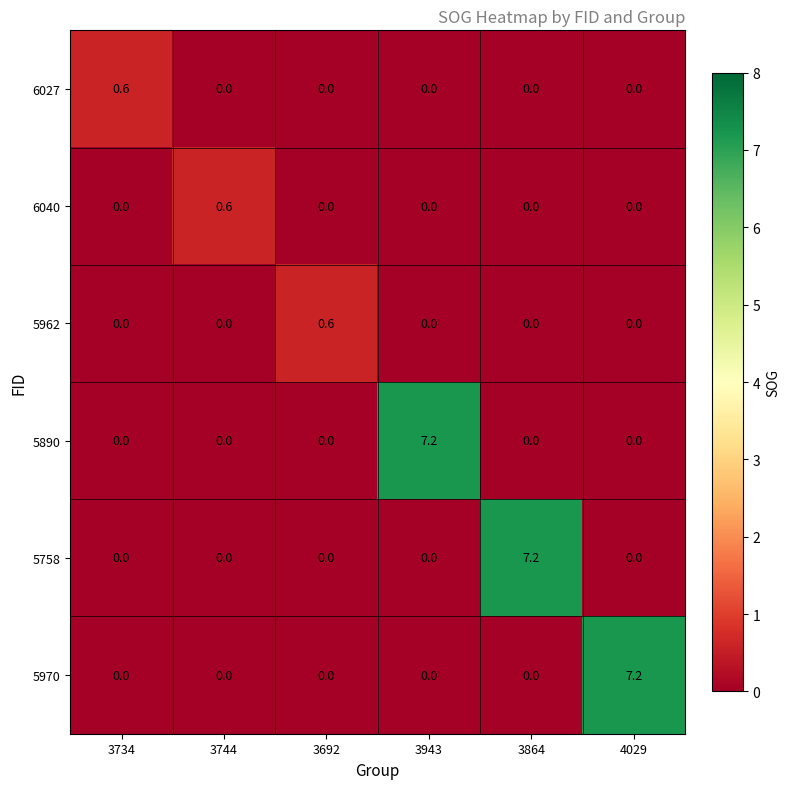

How many 6040 values are between 0 and 1?

6